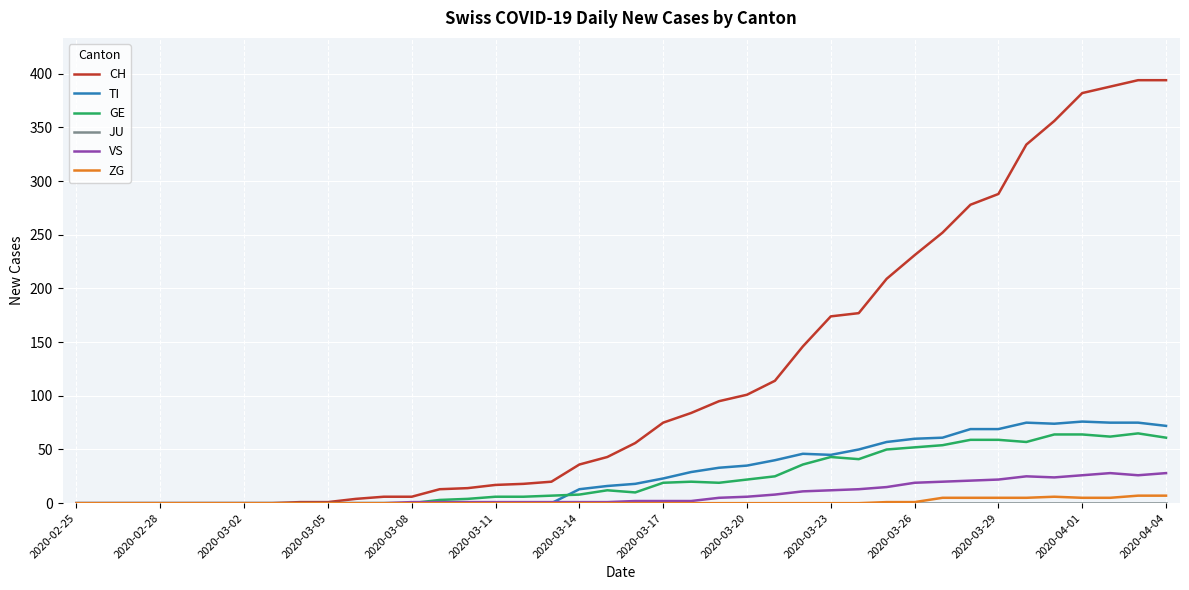

What is the highest value of the TI series?

76